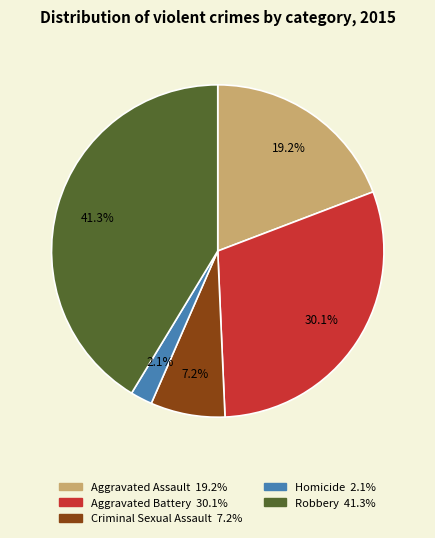

To the nearest percent, what is the combined percentage of Aggravated Assault and Robbery?

61%